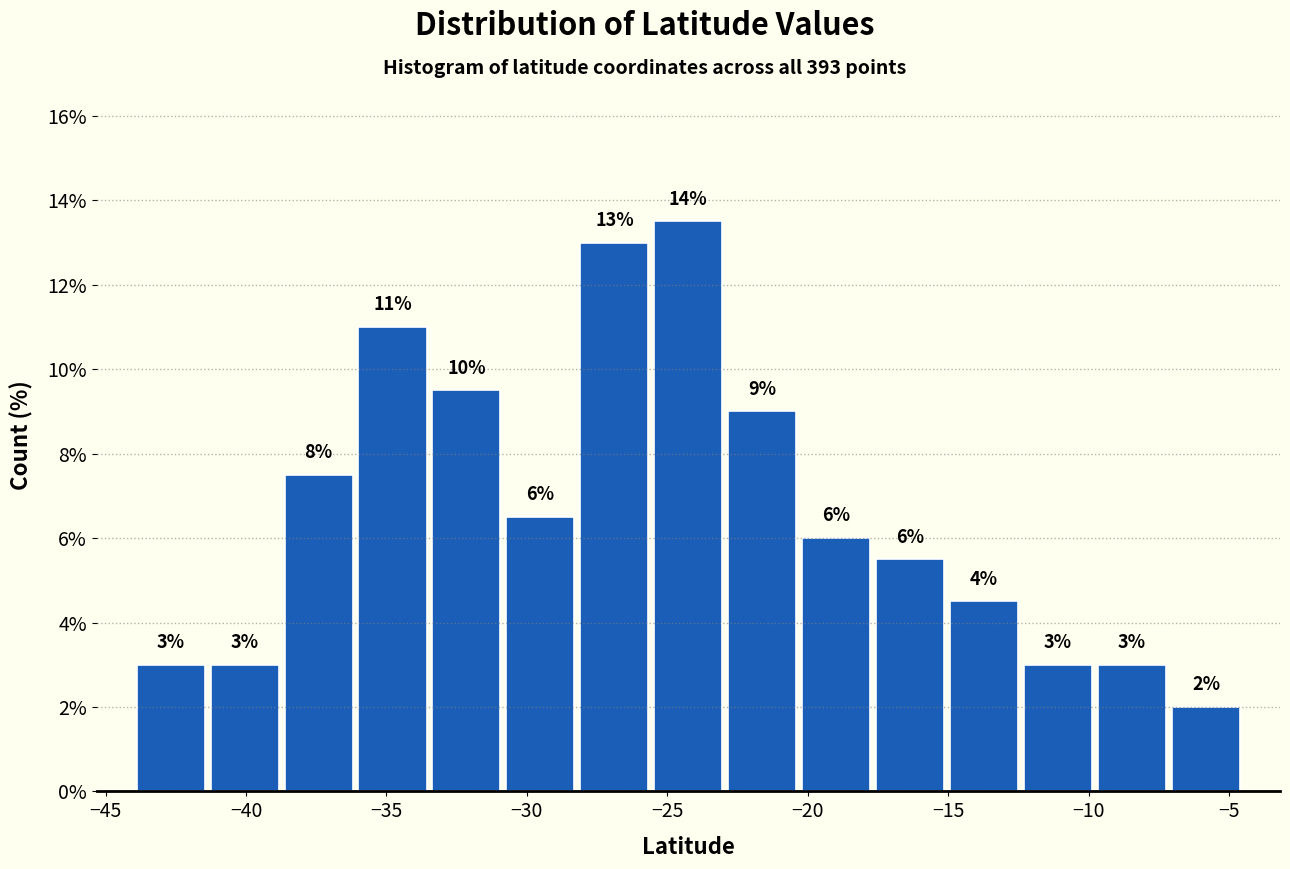

Over which range of the x-axis is the bar tallest?

-25.5 to -23.0